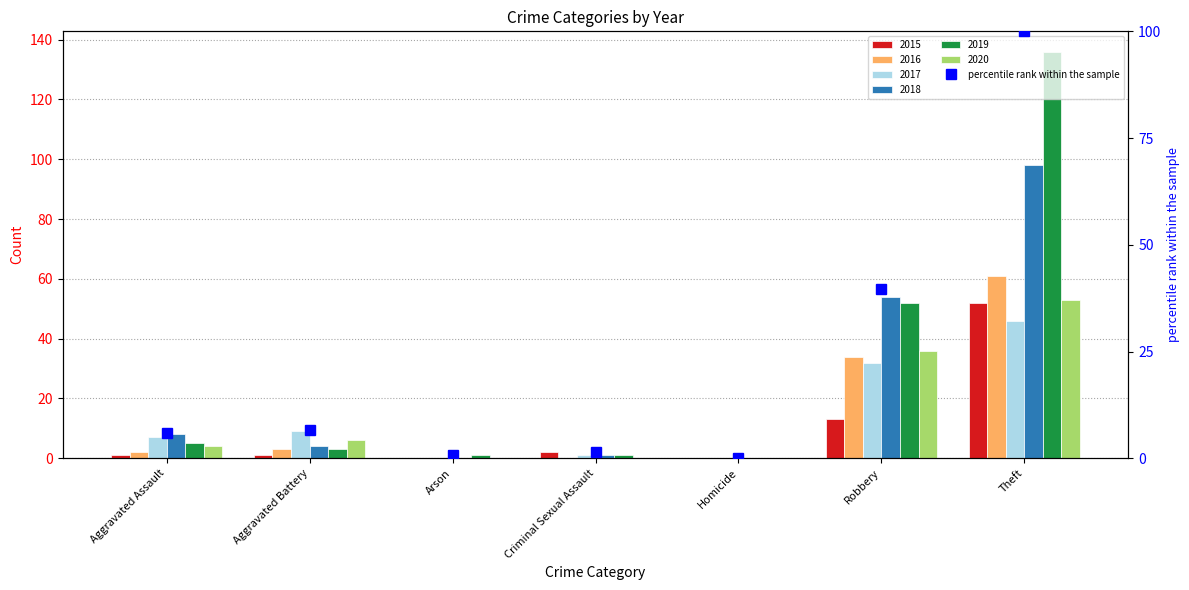

Is it true that the value at Homicide is 0.0?

True